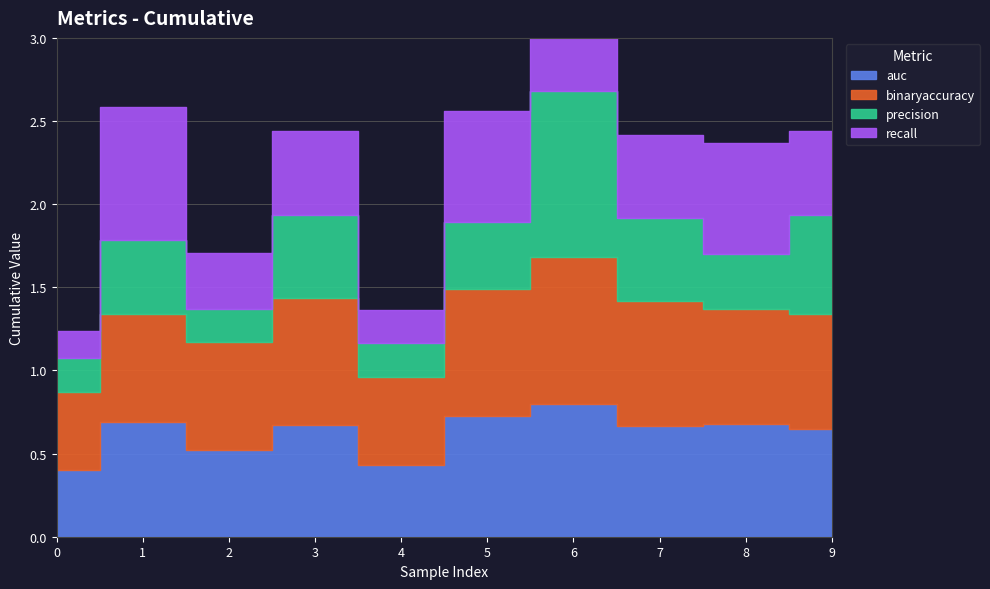

What is the lowest value of the recall series?

0.2